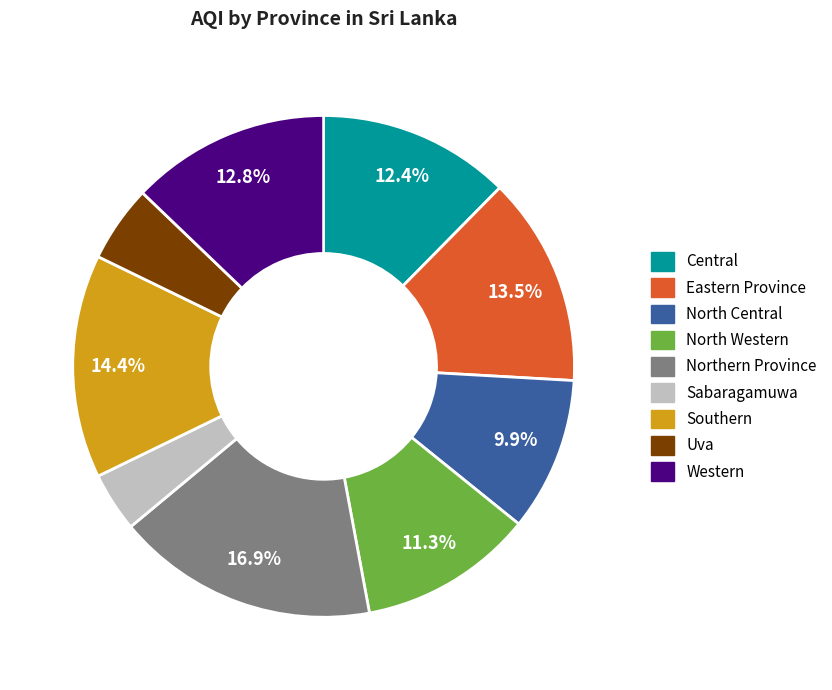

Is Central the majority of the pie?

No